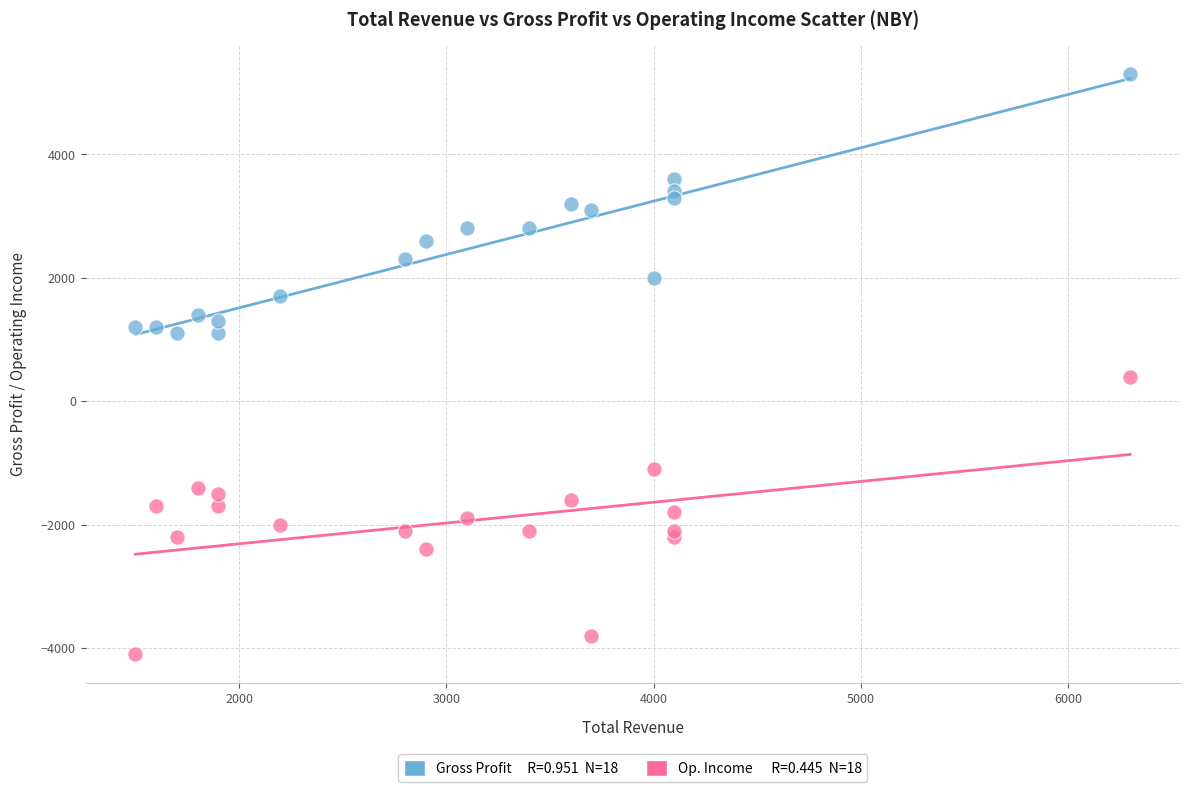

Across all series, what Y value is closest to 600?

400